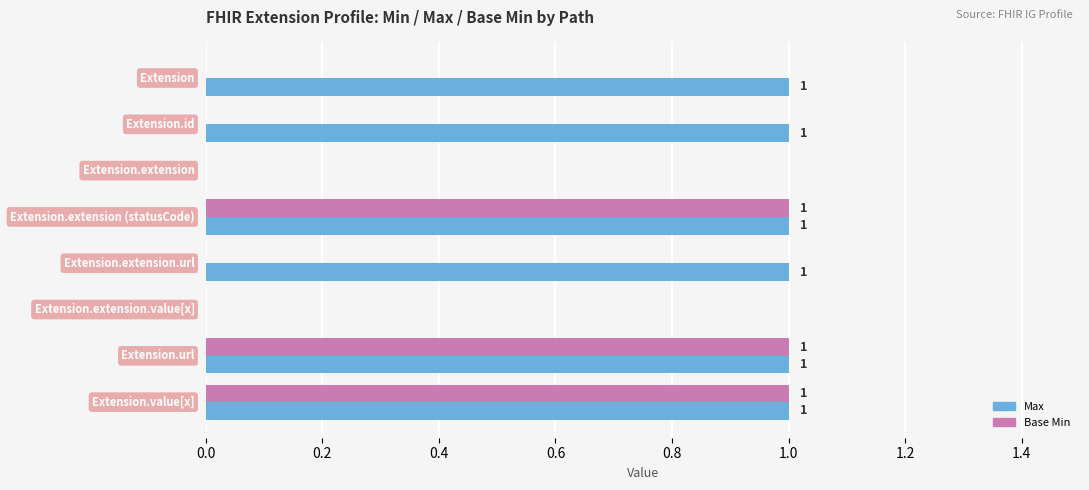

What is the sum of all Base Min values?

3